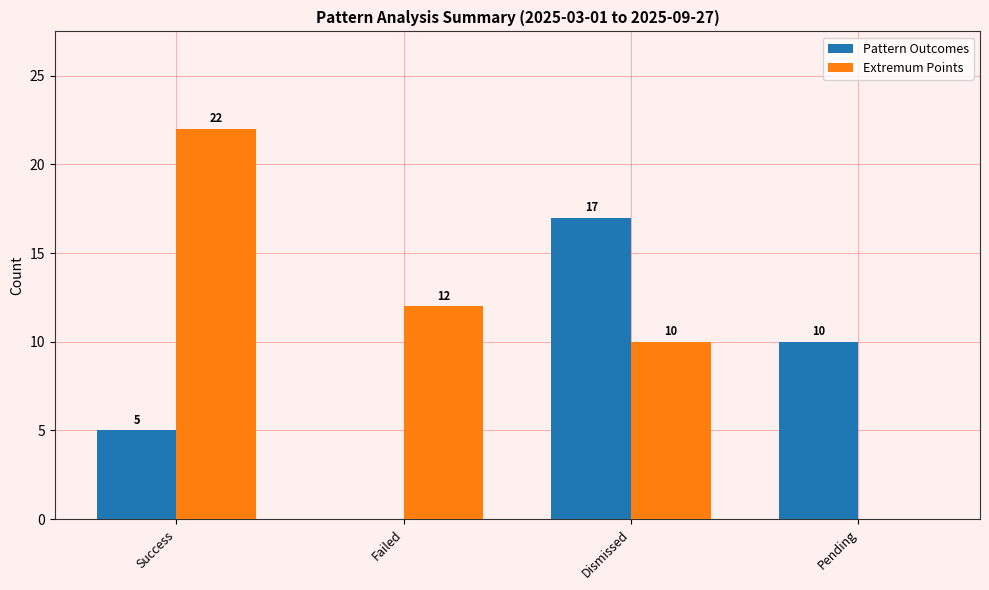

What is the sum of the Extremum Points values at Pending and Failed?

12